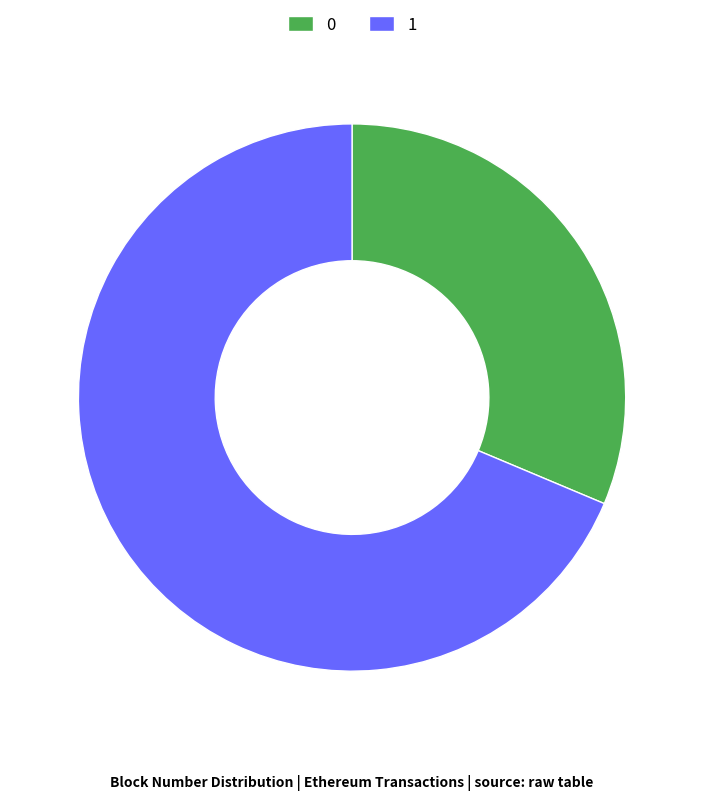

The 0 slice represents 26% of the pie. True or false?

False